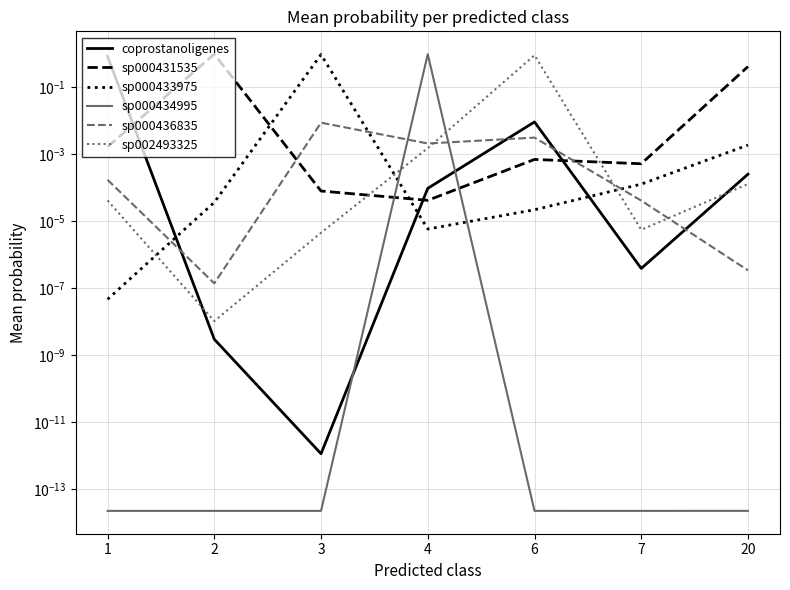

How many intersections are there between sp000434995 and sp000431535?

2